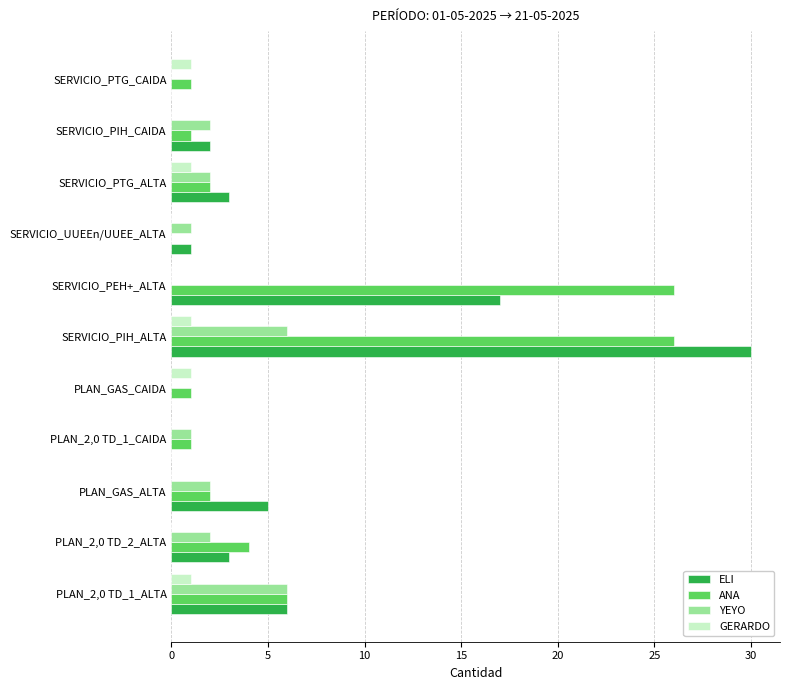

How many series are shown in this chart?

4